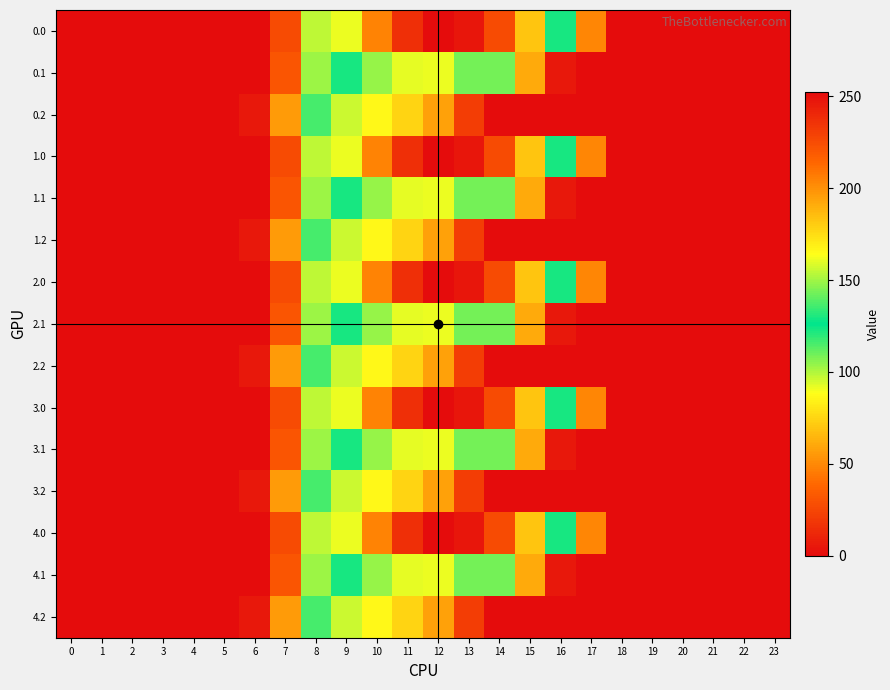

Reading right to left, list all the values displayed in this chart.

0.0: 23=0.0	22=0.0	21=0.0	20=0.0	19=0.0	18=0.0	17=48.7	16=122.6	15=182.4	14=225.7	13=247.5	12=252.3	11=237.0	10=204.6	9=160.8	8=97.9	7=26.9	6=0.0	5=0.0	4=0.0	3=0.0	2=0.0	1=0.0	0=0.0
0.1: 23=0.0	22=0.0	21=0.0	20=0.0	19=0.0	18=0.0	17=0.0	16=5.4	15=60.3	14=108.8	13=143.1	12=161.4	11=160.0	10=148.4	9=129.4	8=103.0	7=30.6	6=0.0	5=0.0	4=0.0	3=0.0	2=0.0	1=0.0	0=0.0
0.2: 23=0.0	22=0.0	21=0.0	20=0.0	19=0.0	18=0.0	17=0.0	16=0.0	15=0.0	14=0.0	13=21.6	12=57.9	11=74.9	10=86.1	9=96.1	8=115.3	7=55.4	6=5.9	5=0.0	4=0.0	3=0.0	2=0.0	1=0.0	0=0.0
1.0: 23=0.0	22=0.0	21=0.0	20=0.0	19=0.0	18=0.0	17=48.7	16=122.6	15=182.4	14=225.7	13=247.5	12=252.3	11=237.0	10=204.6	9=160.8	8=97.9	7=26.9	6=0.0	5=0.0	4=0.0	3=0.0	2=0.0	1=0.0	0=0.0
1.1: 23=0.0	22=0.0	21=0.0	20=0.0	19=0.0	18=0.0	17=0.0	16=5.4	15=60.3	14=108.8	13=143.1	12=161.4	11=160.0	10=148.4	9=129.4	8=103.0	7=30.6	6=0.0	5=0.0	4=0.0	3=0.0	2=0.0	1=0.0	0=0.0
1.2: 23=0.0	22=0.0	21=0.0	20=0.0	19=0.0	18=0.0	17=0.0	16=0.0	15=0.0	14=0.0	13=21.6	12=57.9	11=74.9	10=86.1	9=96.1	8=115.3	7=55.4	6=5.9	5=0.0	4=0.0	3=0.0	2=0.0	1=0.0	0=0.0
2.0: 23=0.0	22=0.0	21=0.0	20=0.0	19=0.0	18=0.0	17=48.7	16=122.6	15=182.4	14=225.7	13=247.5	12=252.3	11=237.0	10=204.6	9=160.8	8=97.9	7=26.9	6=0.0	5=0.0	4=0.0	3=0.0	2=0.0	1=0.0	0=0.0
2.1: 23=0.0	22=0.0	21=0.0	20=0.0	19=0.0	18=0.0	17=0.0	16=5.4	15=60.3	14=108.8	13=143.1	12=161.4	11=160.0	10=148.4	9=129.4	8=103.0	7=30.6	6=0.0	5=0.0	4=0.0	3=0.0	2=0.0	1=0.0	0=0.0
2.2: 23=0.0	22=0.0	21=0.0	20=0.0	19=0.0	18=0.0	17=0.0	16=0.0	15=0.0	14=0.0	13=21.6	12=57.9	11=74.9	10=86.1	9=96.1	8=115.3	7=55.4	6=5.9	5=0.0	4=0.0	3=0.0	2=0.0	1=0.0	0=0.0
3.0: 23=0.0	22=0.0	21=0.0	20=0.0	19=0.0	18=0.0	17=48.7	16=122.6	15=182.4	14=225.7	13=247.5	12=252.3	11=237.0	10=204.6	9=160.8	8=97.9	7=26.9	6=0.0	5=0.0	4=0.0	3=0.0	2=0.0	1=0.0	0=0.0
3.1: 23=0.0	22=0.0	21=0.0	20=0.0	19=0.0	18=0.0	17=0.0	16=5.4	15=60.3	14=108.8	13=143.1	12=161.4	11=160.0	10=148.4	9=129.4	8=103.0	7=30.6	6=0.0	5=0.0	4=0.0	3=0.0	2=0.0	1=0.0	0=0.0
3.2: 23=0.0	22=0.0	21=0.0	20=0.0	19=0.0	18=0.0	17=0.0	16=0.0	15=0.0	14=0.0	13=21.6	12=57.9	11=74.9	10=86.1	9=96.1	8=115.3	7=55.4	6=5.9	5=0.0	4=0.0	3=0.0	2=0.0	1=0.0	0=0.0
4.0: 23=0.0	22=0.0	21=0.0	20=0.0	19=0.0	18=0.0	17=48.7	16=122.6	15=182.4	14=225.7	13=247.5	12=252.3	11=237.0	10=204.6	9=160.8	8=97.9	7=26.9	6=0.0	5=0.0	4=0.0	3=0.0	2=0.0	1=0.0	0=0.0
4.1: 23=0.0	22=0.0	21=0.0	20=0.0	19=0.0	18=0.0	17=0.0	16=5.4	15=60.3	14=108.8	13=143.1	12=161.4	11=160.0	10=148.4	9=129.4	8=103.0	7=30.6	6=0.0	5=0.0	4=0.0	3=0.0	2=0.0	1=0.0	0=0.0
4.2: 23=0.0	22=0.0	21=0.0	20=0.0	19=0.0	18=0.0	17=0.0	16=0.0	15=0.0	14=0.0	13=21.6	12=57.9	11=74.9	10=86.1	9=96.1	8=115.3	7=55.4	6=5.9	5=0.0	4=0.0	3=0.0	2=0.0	1=0.0	0=0.0